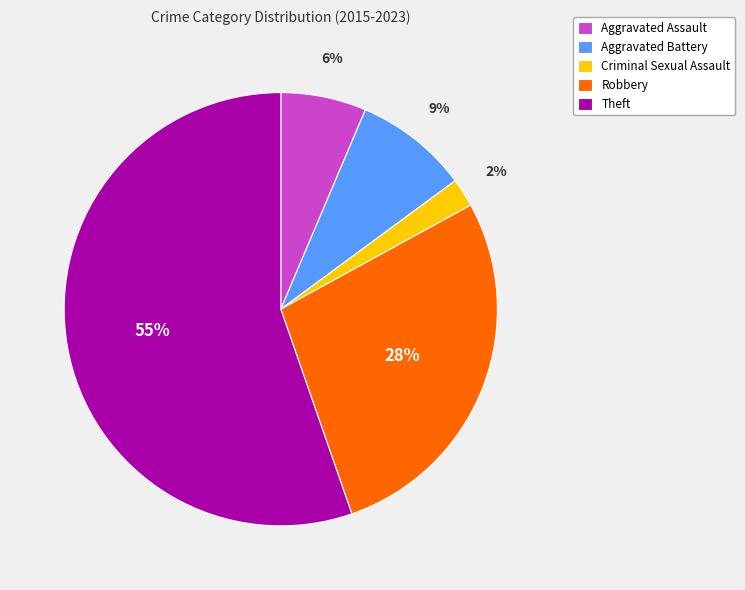

Which slice represents more than half of the pie?

Theft